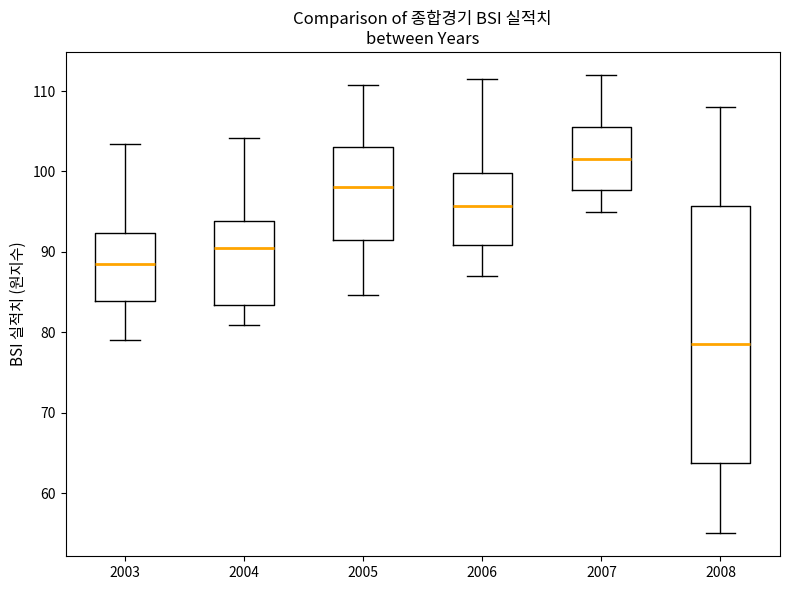

Where is the lower edge of the box at x = 2004 on the y-axis? The values are not printed on the chart, so give them approximately, as read against the axis.

83